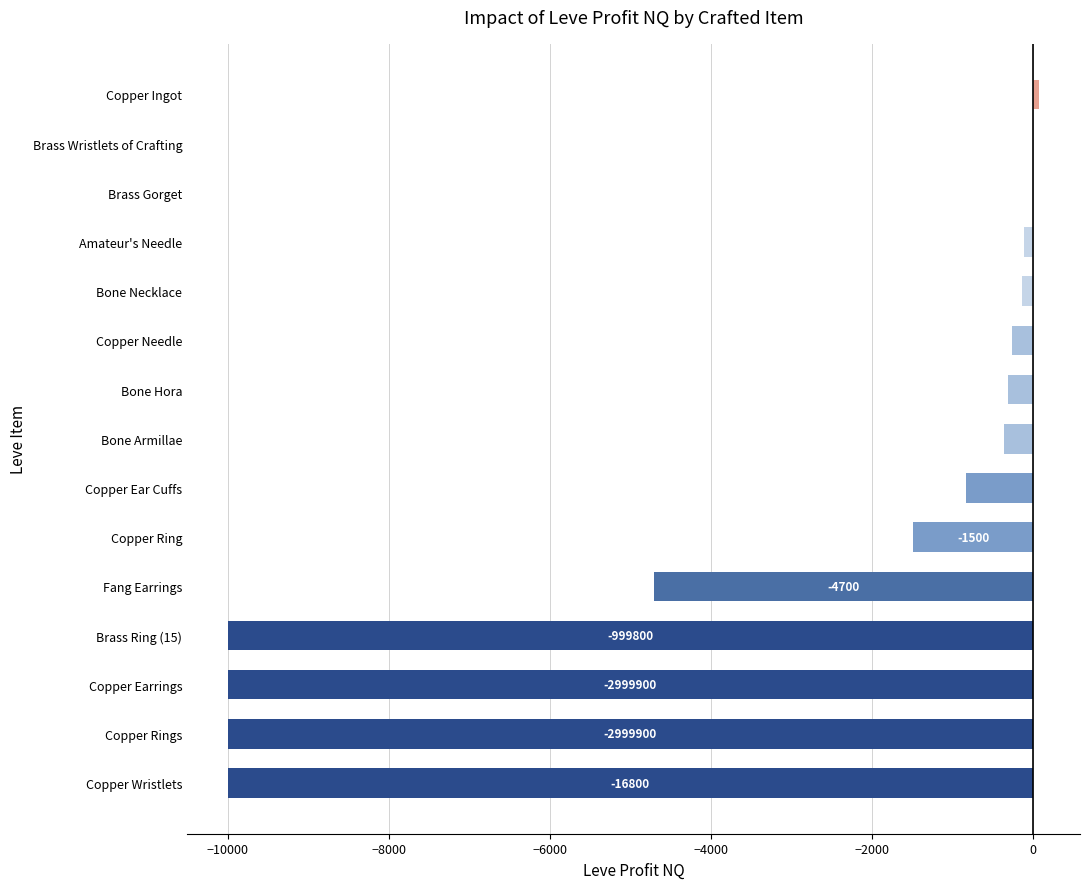

How many categories are shown in the chart?

15